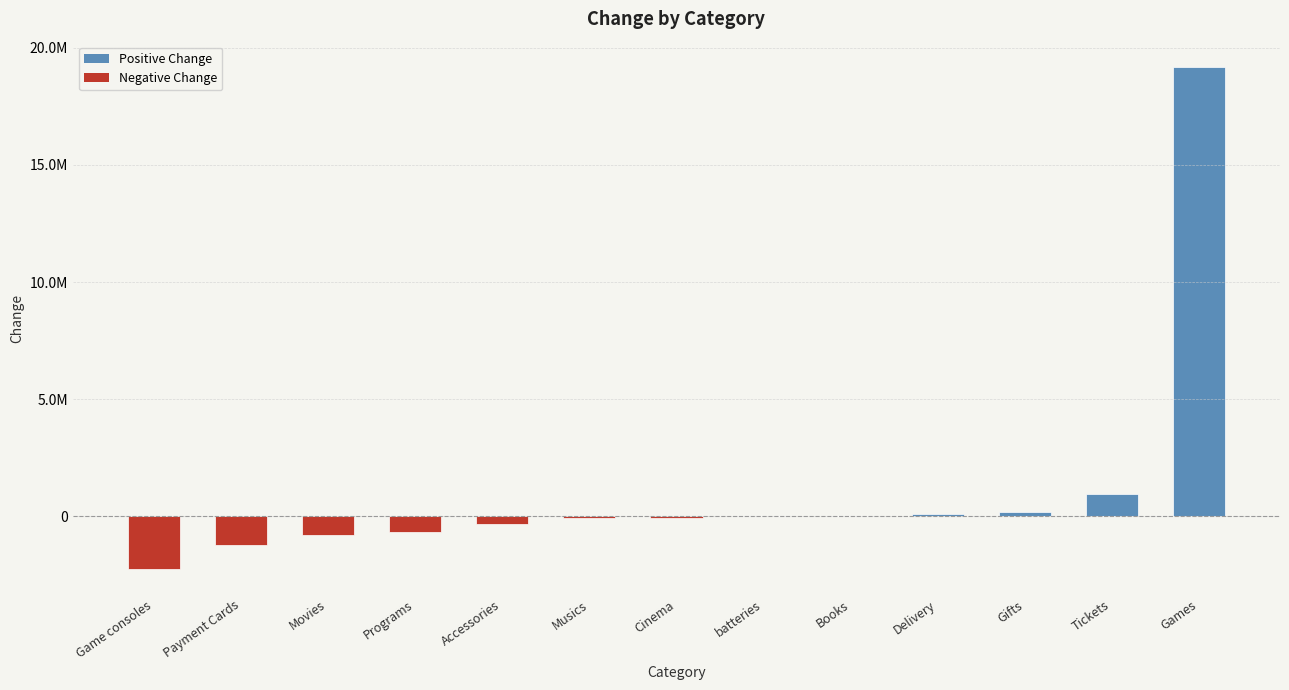

Are the bars horizontal?

No